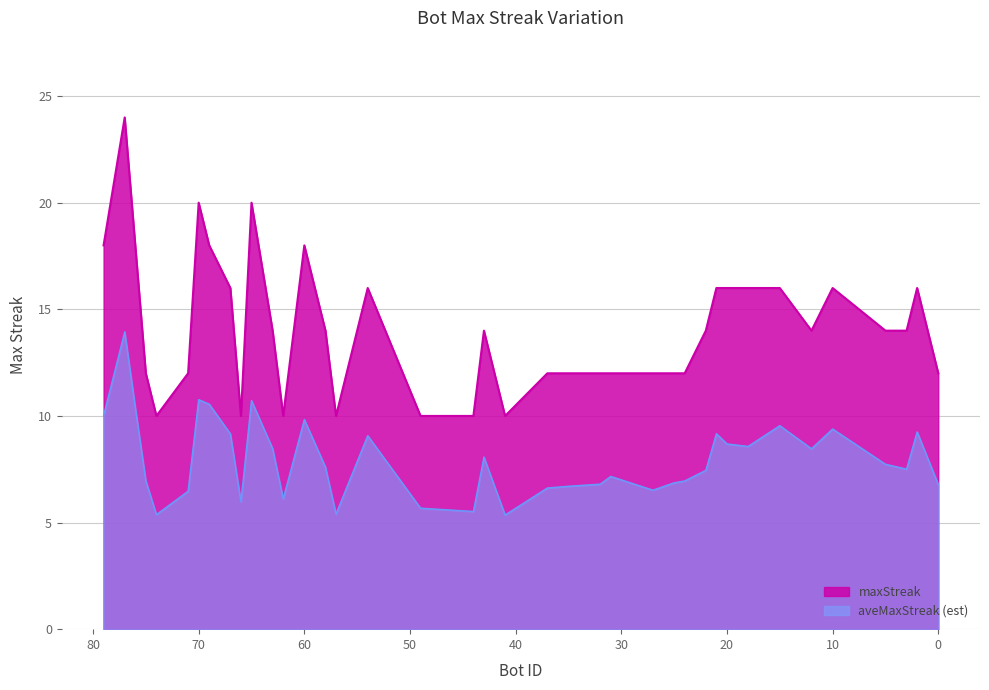

What is the change in value from 15 to 56?

-4